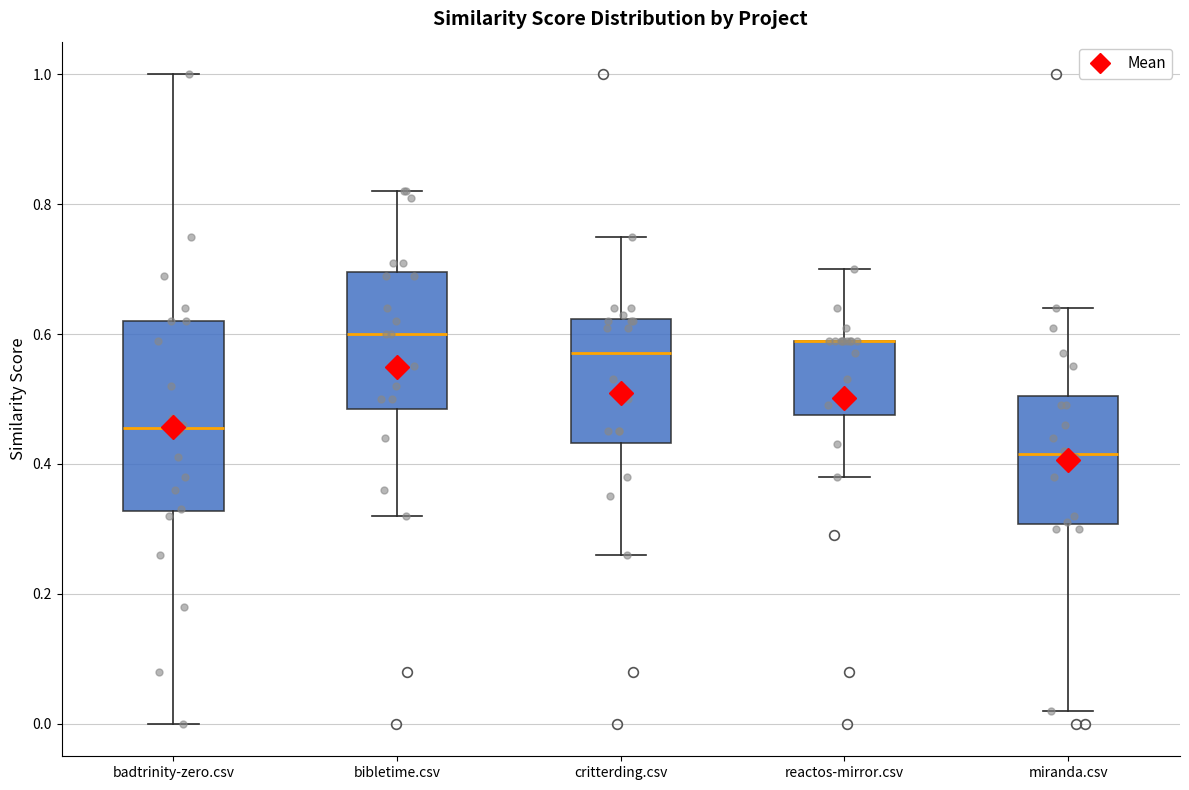

Reading left to right, read every box against the y-axis: the position of its median line, the range the box covers, and the ends of its whiskers. The values are not printed on the chart, so give them approximately, as read against the axis.

badtrinity-zero.csv: median 0.46, box 0.32 to 0.62, whiskers 0.00 to 1.00
bibletime.csv: median 0.60, box 0.48 to 0.70, whiskers 0.32 to 0.82
critterding.csv: median 0.58, box 0.44 to 0.62, whiskers 0.26 to 0.76
reactos-mirror.csv: median 0.60 (drawn on the box's upper edge), box 0.48 to 0.60, whiskers 0.38 to 0.70
miranda.csv: median 0.42, box 0.30 to 0.50, whiskers 0.02 to 0.64